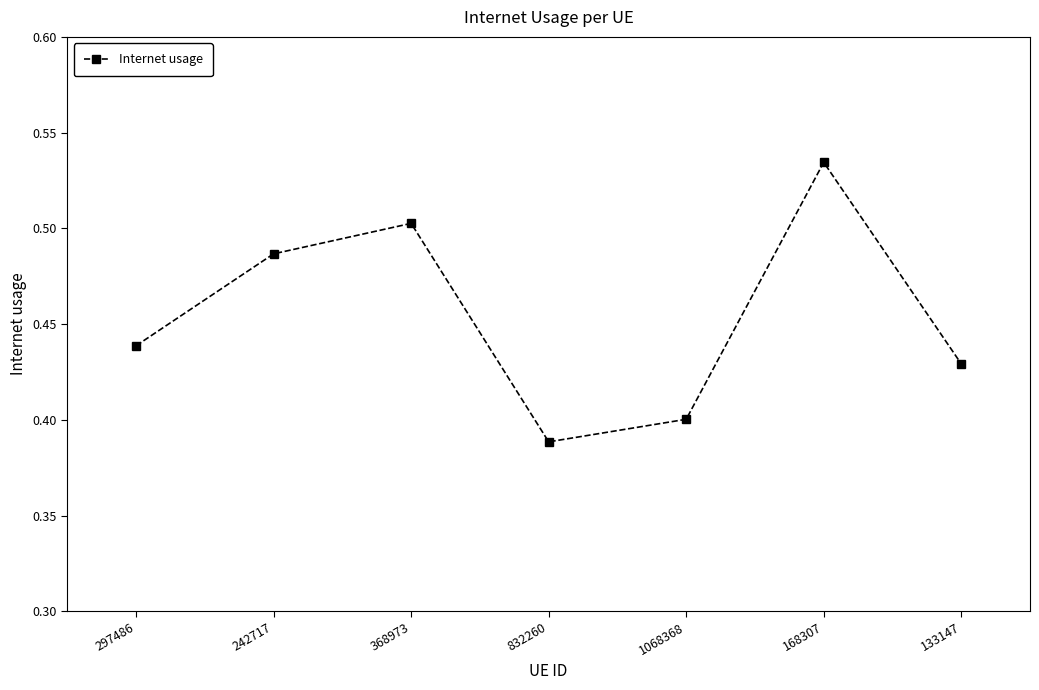

Is it true that the value at 168307 is 0.2?

False